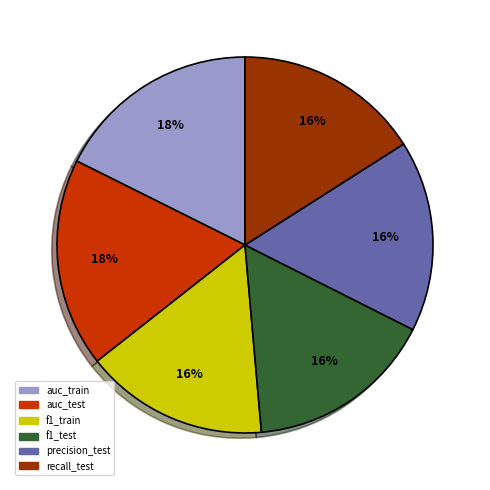

The f1_train slice represents 16% of the pie. True or false?

True